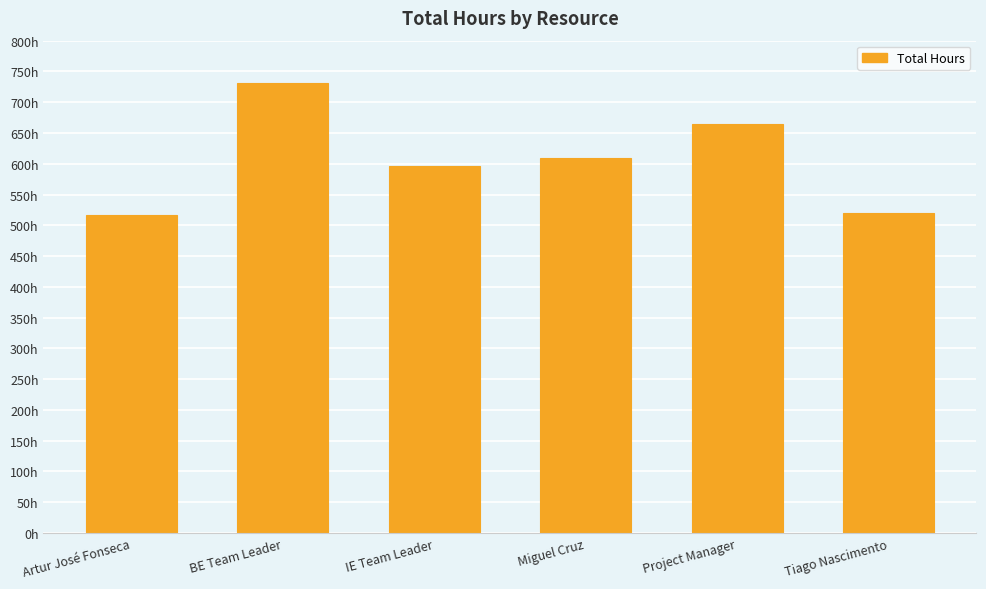

What is the sum of all values?

3638.2